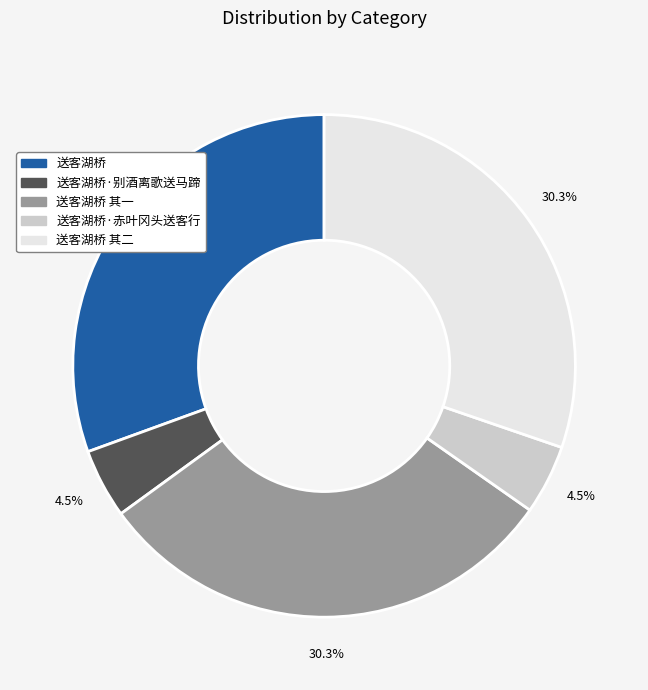

Is there a majority slice in this chart?

No